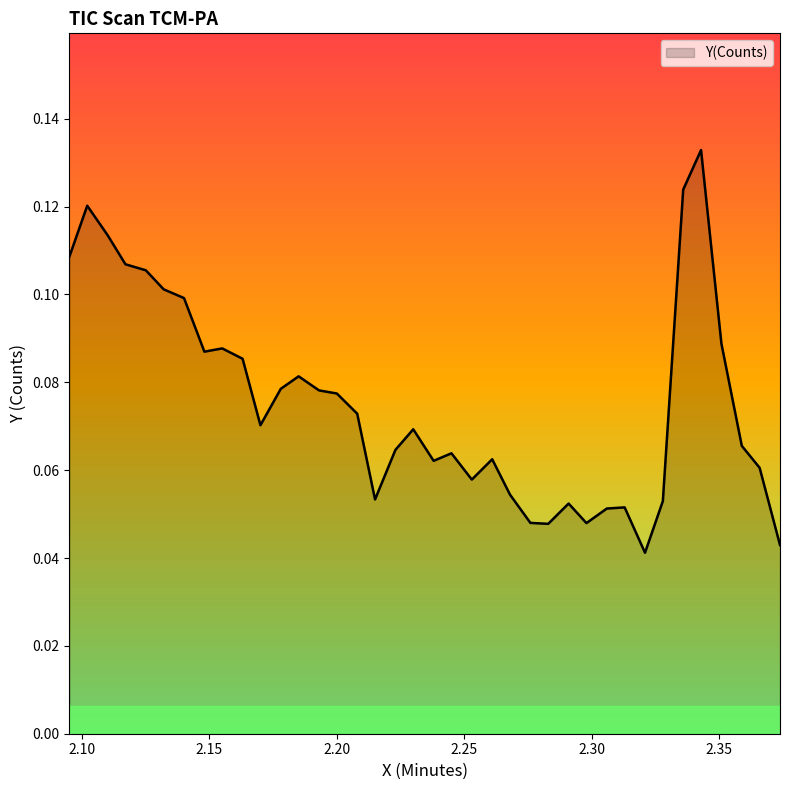

Does the chart have visible grid lines?

No